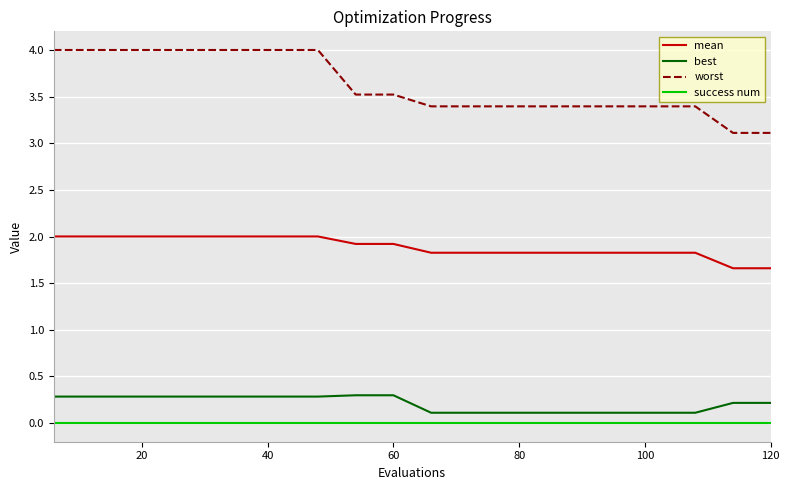

Which series has the largest total across all categories?

worst